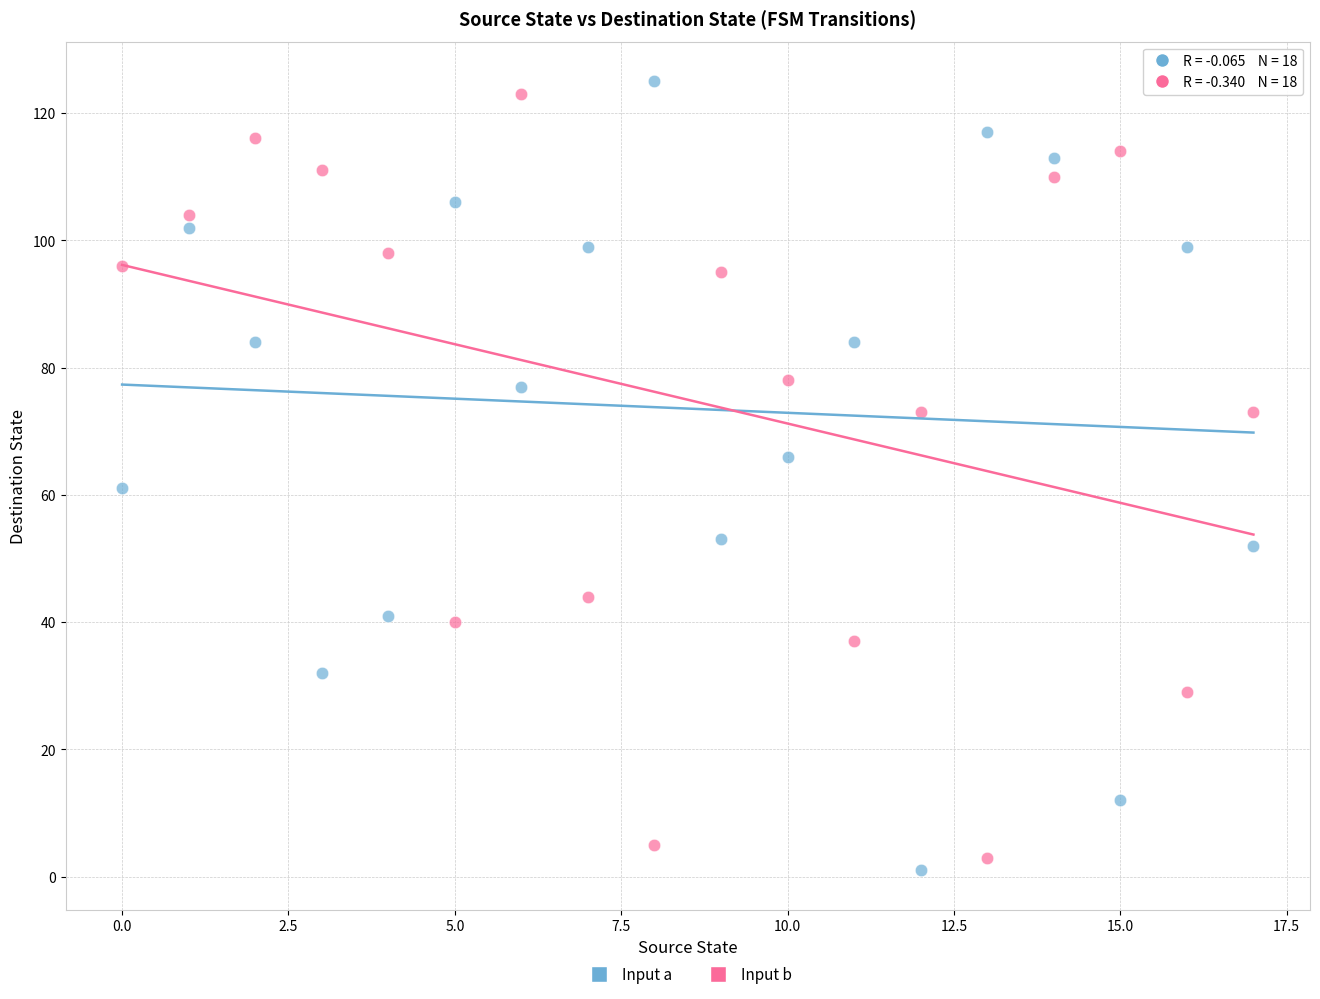

Which series reaches the minimum Y coordinate?

Input a